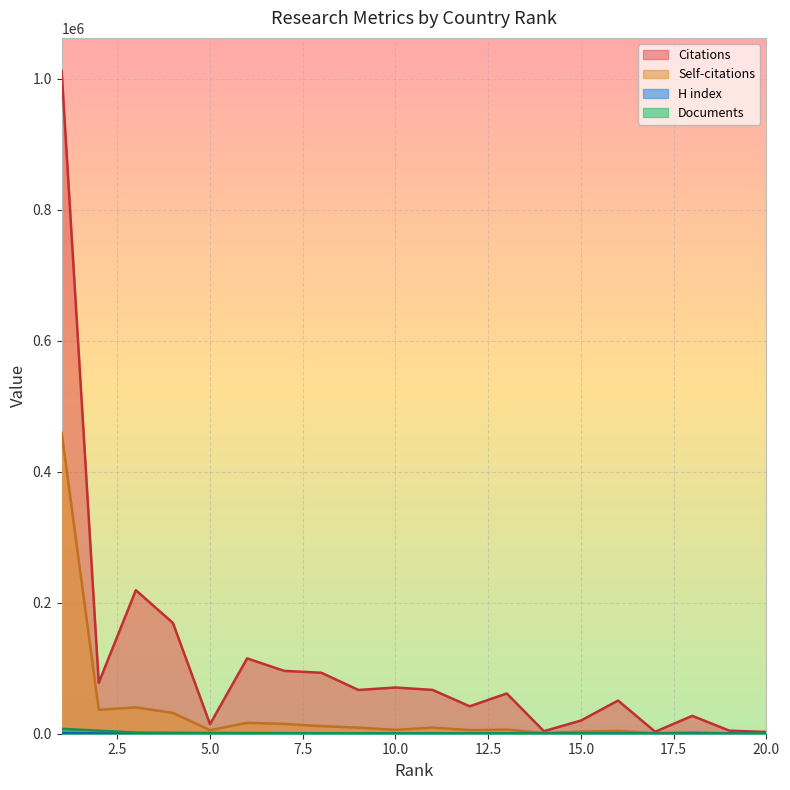

What is the total value across all series at 10.0?

77424